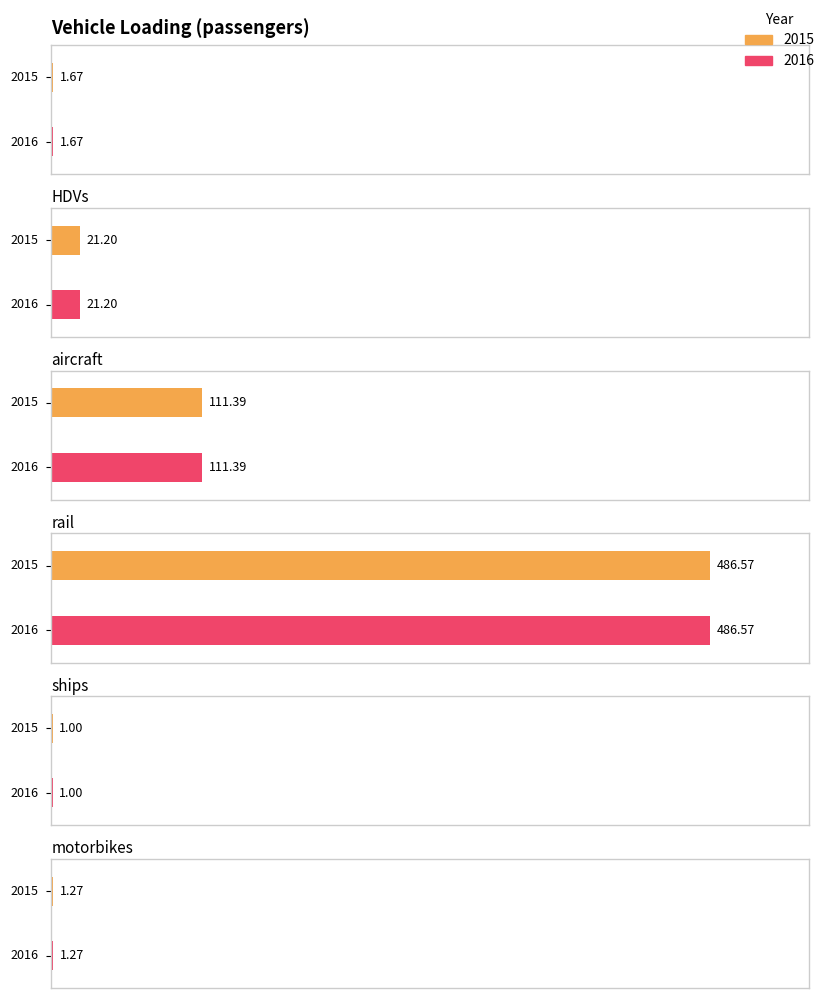

Is it true that 2016 equals 8.3 at HDVs?

False